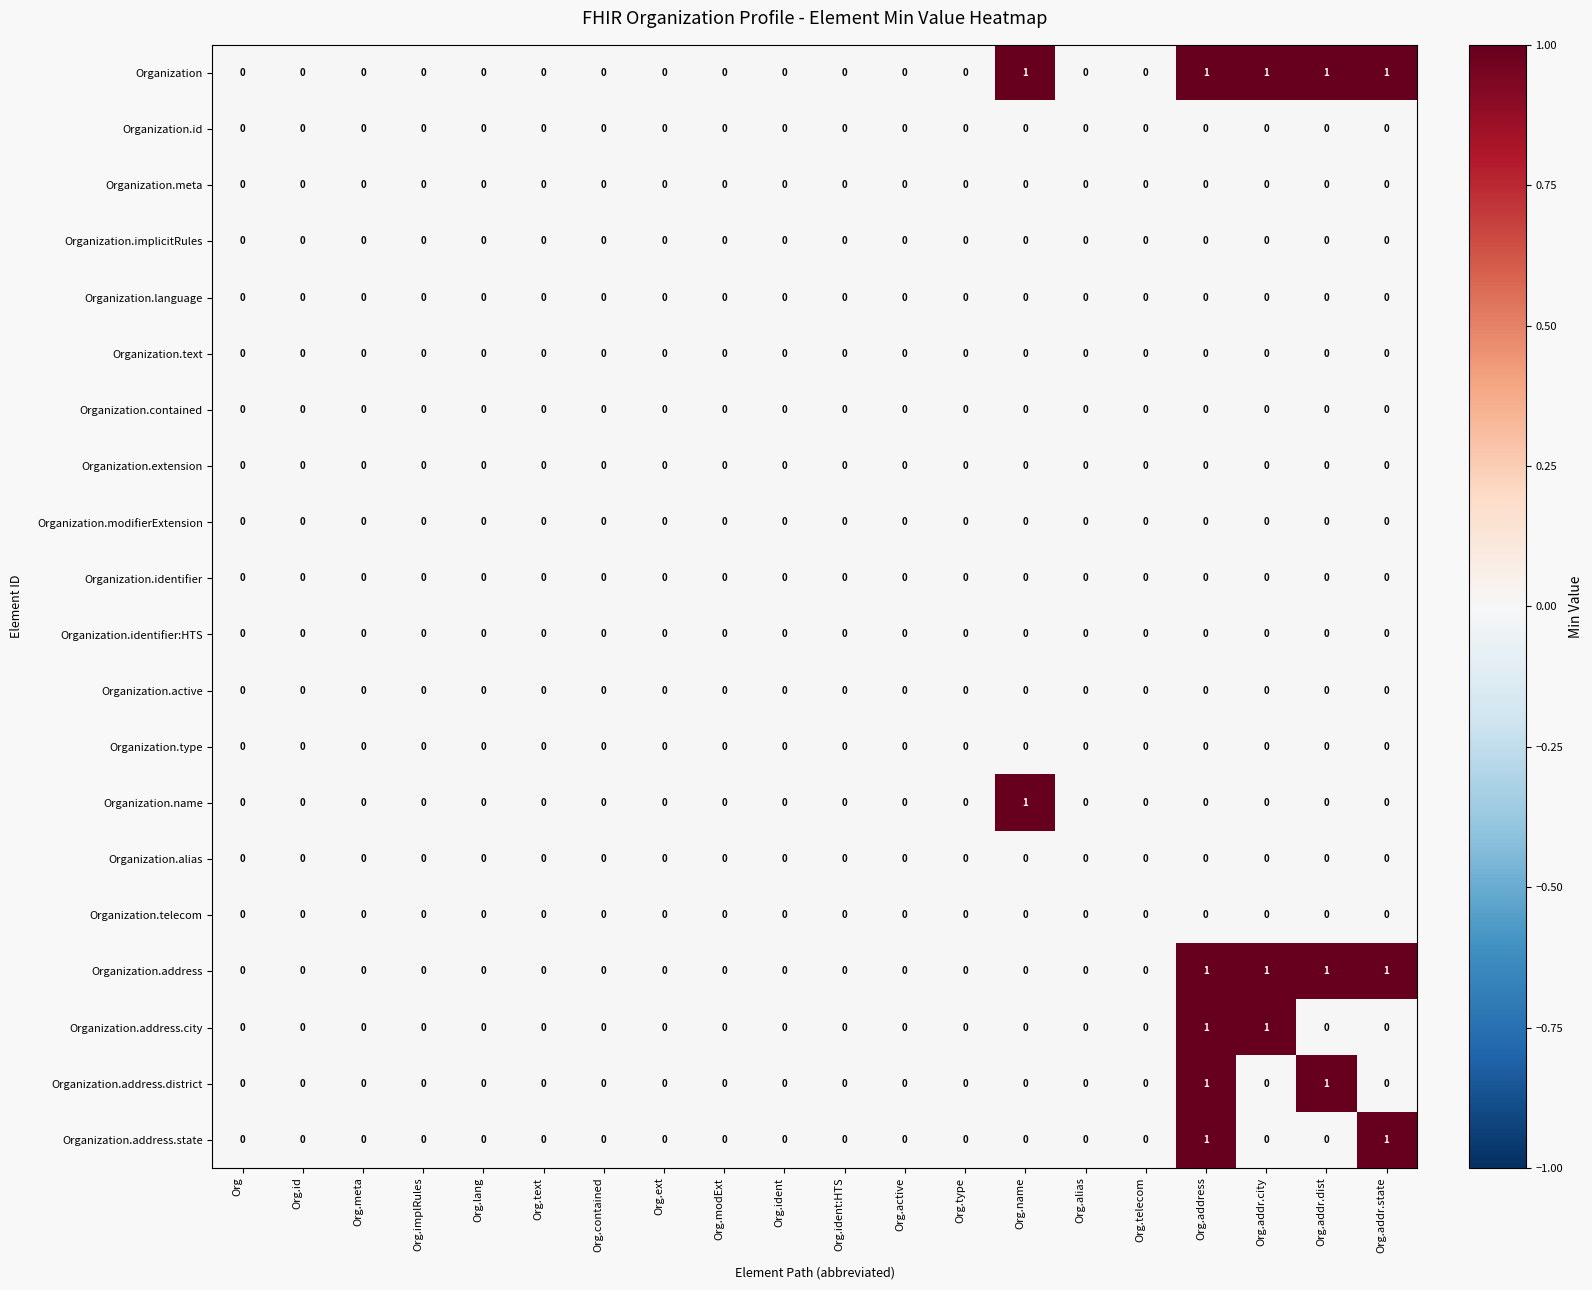

Count the number of data series in this chart.

20